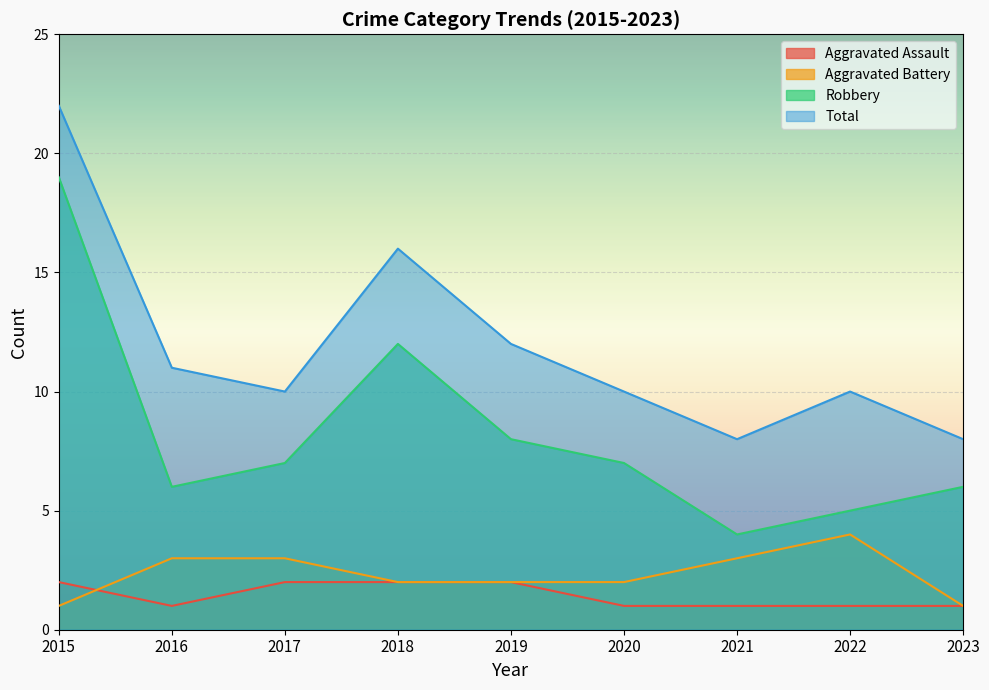

What is the value of the Aggravated Assault point at the 4th from the left?

2